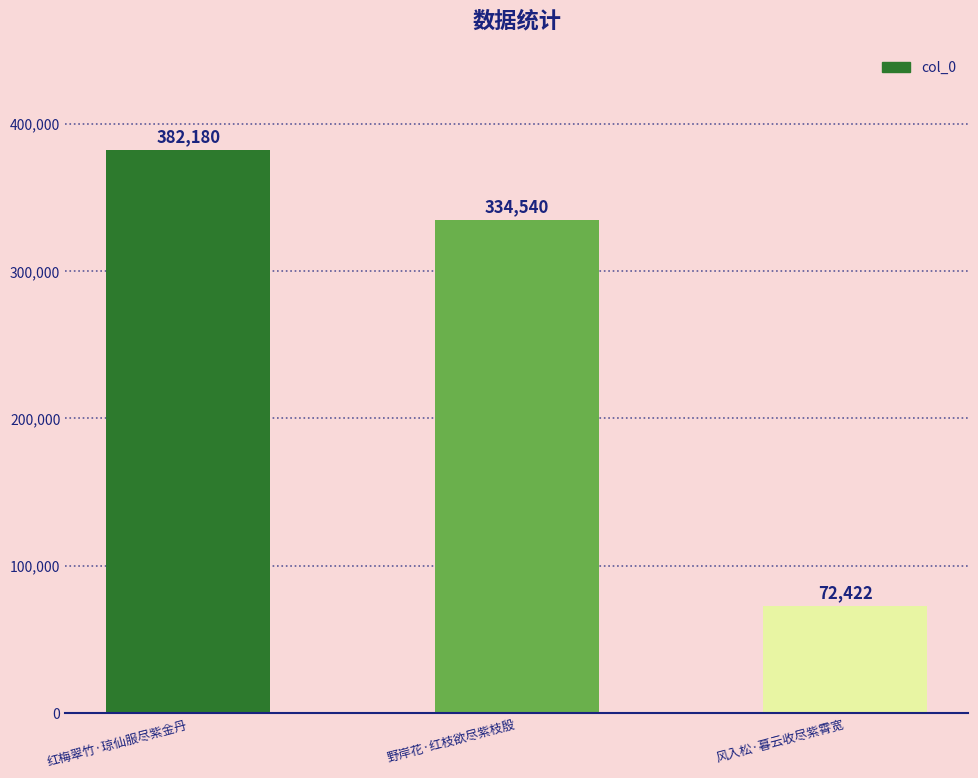

What is the smallest value displayed?

72422